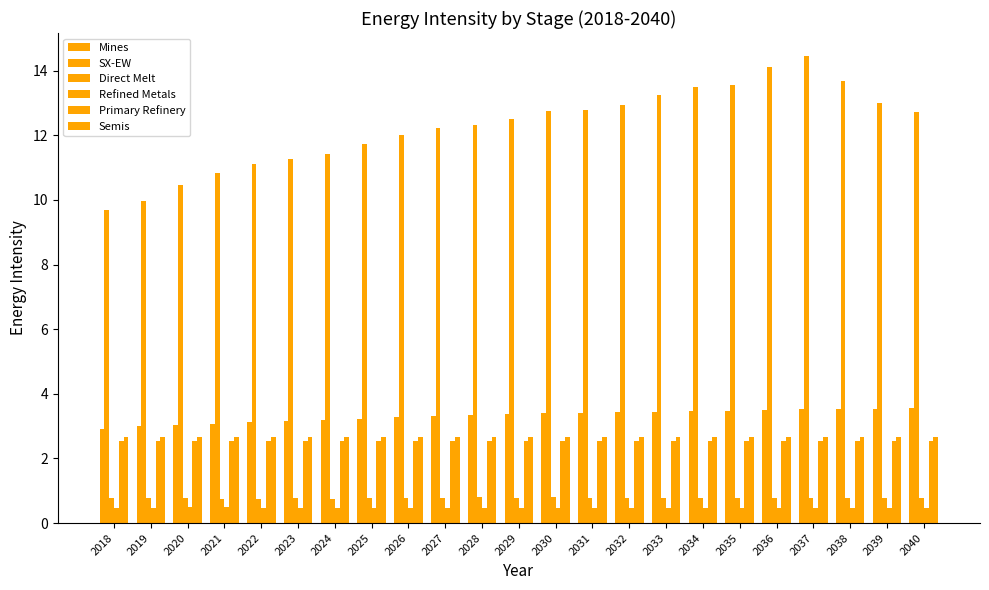

How many groups of bars are there?

23